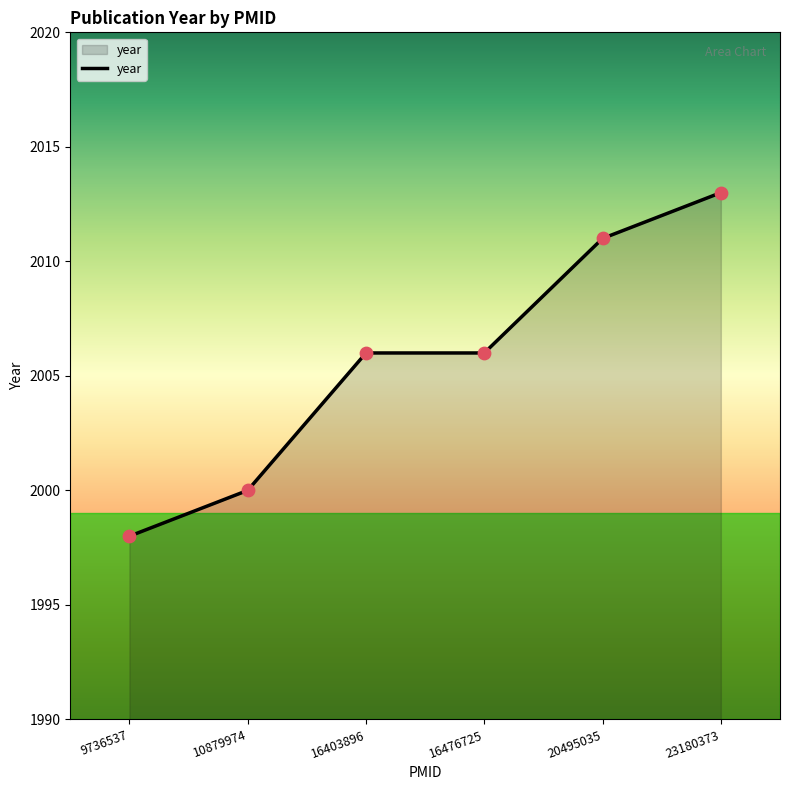

What is the change in value from 16476725 to 20495035?

+5